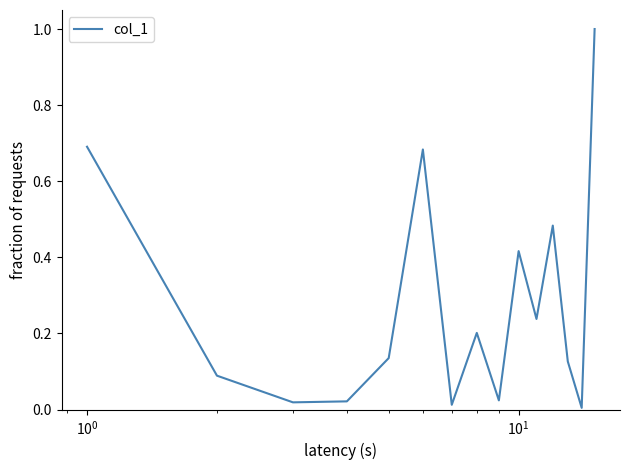

What is the maximum value shown in the chart?

1.0